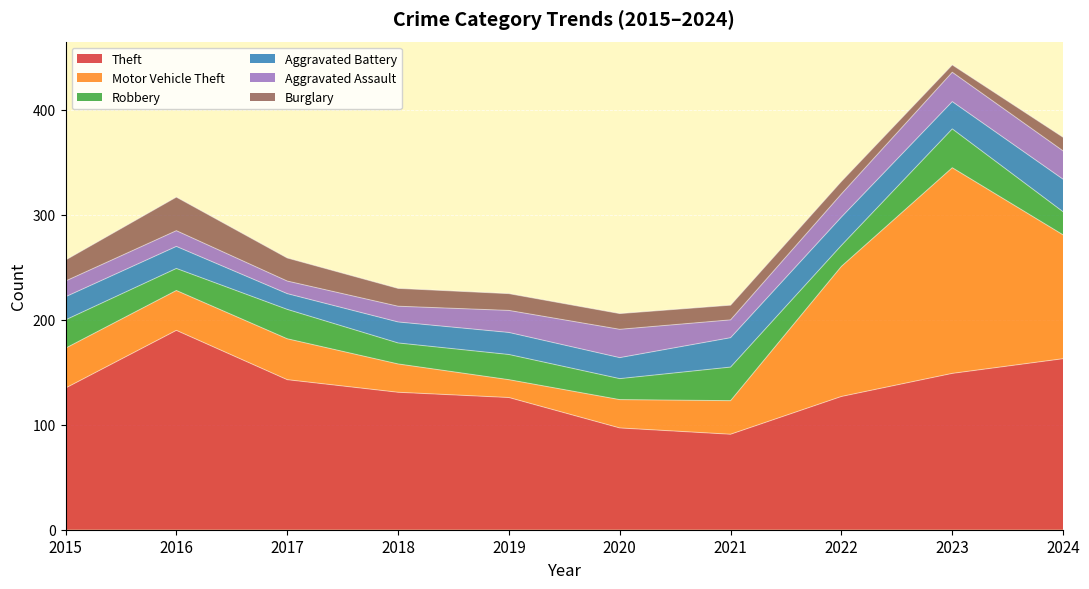

Reading right to left, list all the values displayed in this chart.

Theft: 2024=163	2023=149	2022=127	2021=91	2020=97	2019=126	2018=131	2017=143	2016=190	2015=135
Motor Vehicle Theft: 2024=118	2023=196	2022=124	2021=32	2020=27	2019=17	2018=27	2017=39	2016=38	2015=38
Robbery: 2024=22	2023=37	2022=20	2021=32	2020=20	2019=24	2018=20	2017=28	2016=21	2015=27
Aggravated Battery: 2024=31	2023=26	2022=27	2021=28	2020=20	2019=21	2018=20	2017=15	2016=21	2015=22
Aggravated Assault: 2024=27	2023=28	2022=22	2021=17	2020=27	2019=21	2018=15	2017=12	2016=15	2015=15
Burglary: 2024=13	2023=7	2022=12	2021=14	2020=15	2019=16	2018=17	2017=22	2016=32	2015=20